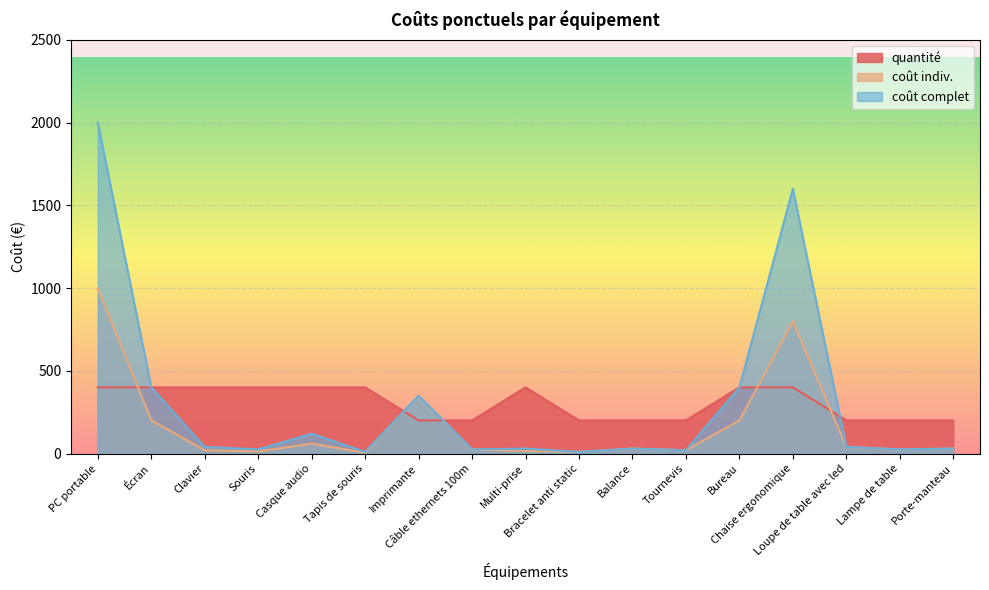

At Casque audio, list the series in order from largest to smallest.

quantité, coût complet, coût indiv.